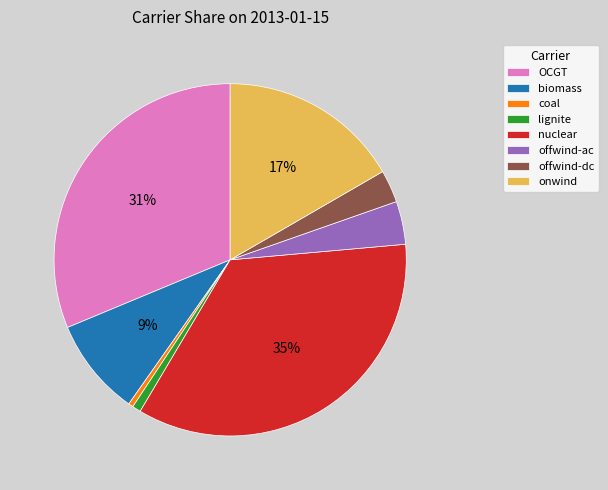

Which category has the biggest portion of the pie?

nuclear